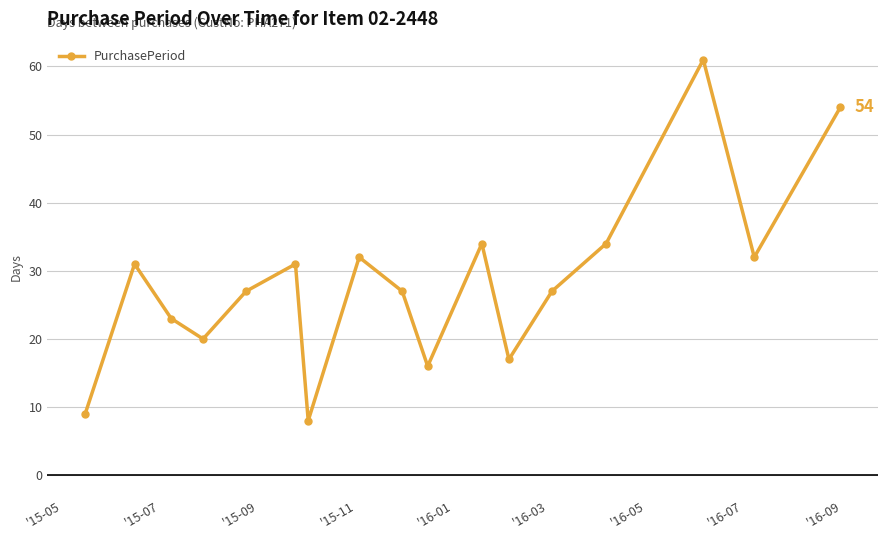

What is the smallest value displayed?

8